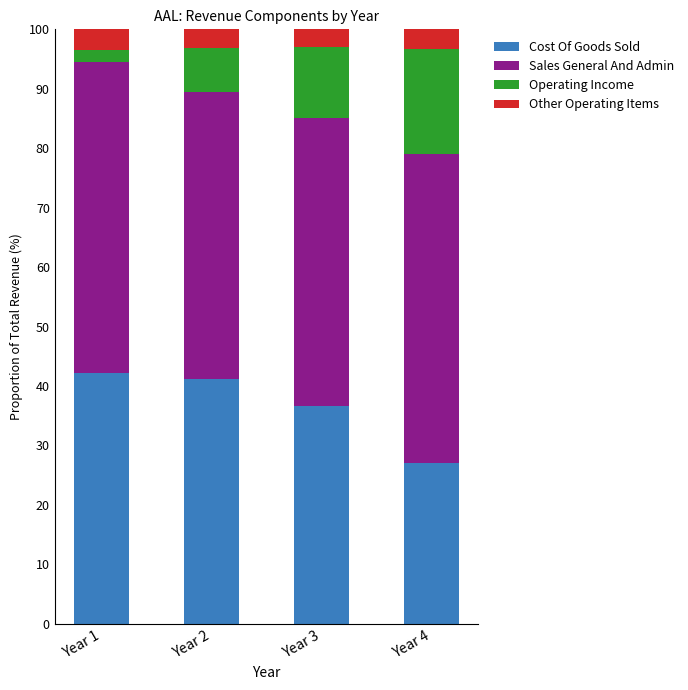

Is it true that Cost Of Goods Sold equals 64.7 at Year 2?

False